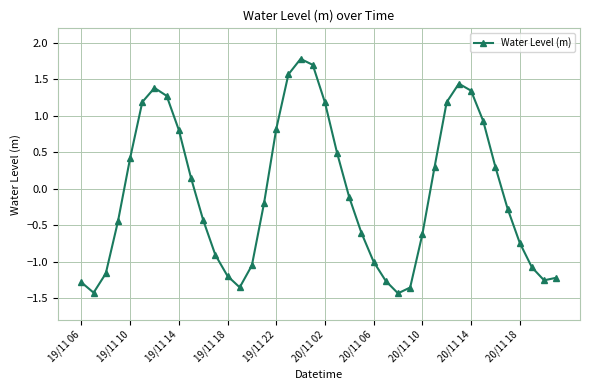

How many data points are less than 0?

22